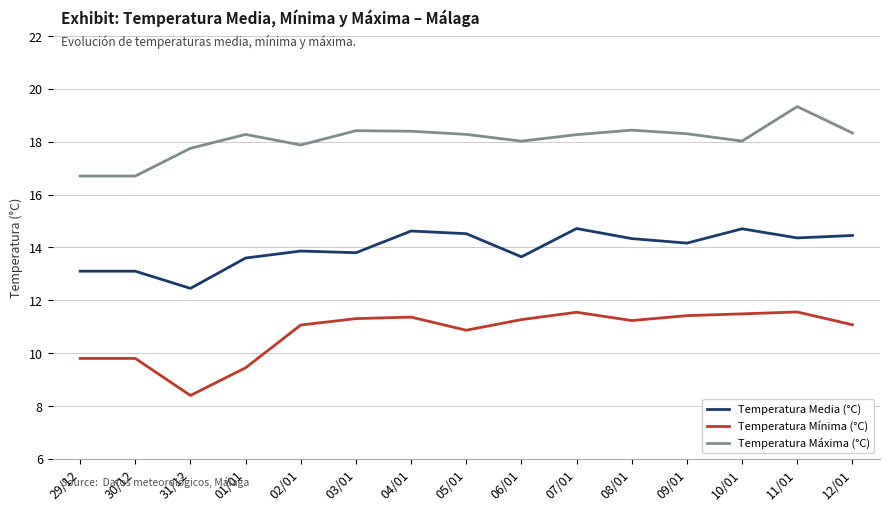

True or false: Temperatura Mínima (°C) has a value of 5.3 at 07/01.

False